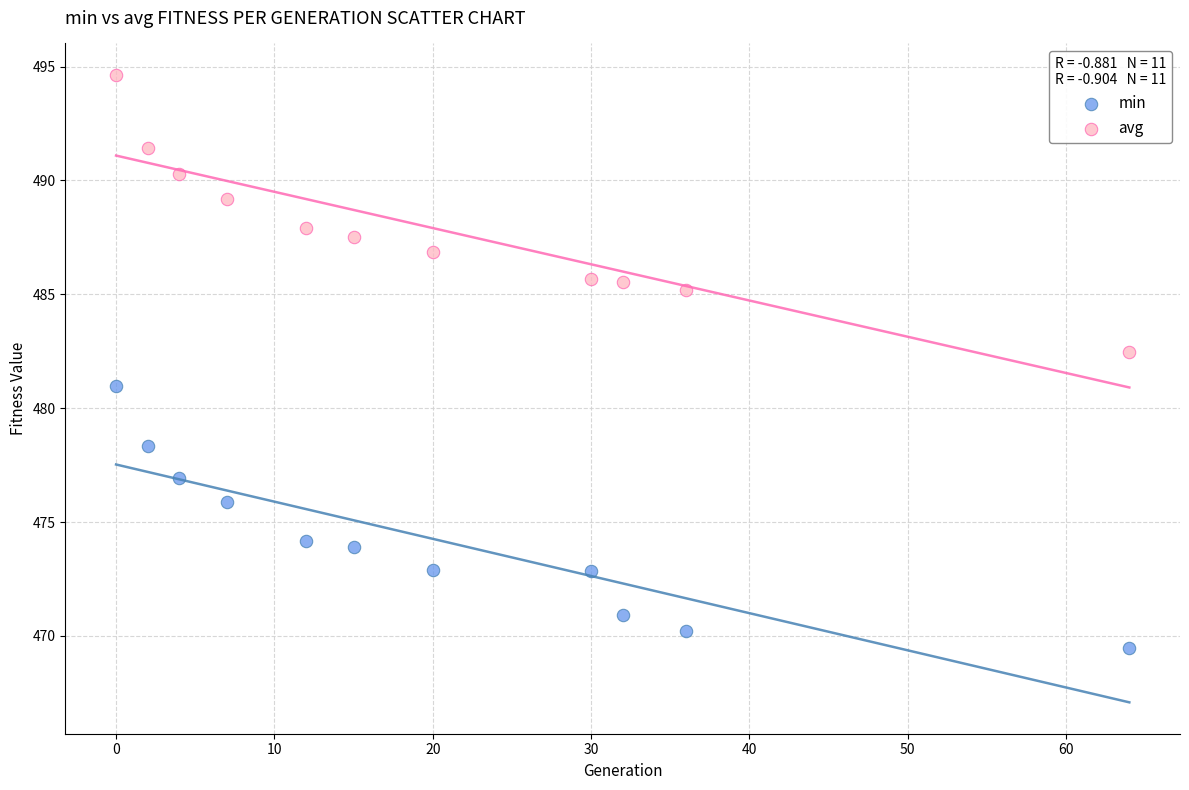

Which series contains the lowest Y value?

min